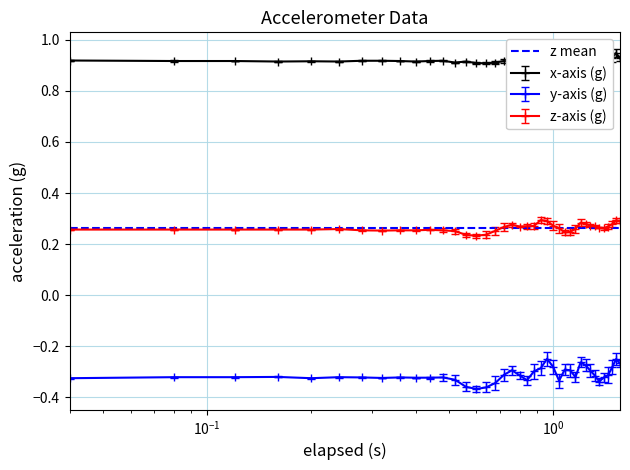

Rank the series by their maximum value, from lowest to highest.

y-axis (g), z-axis (g), x-axis (g)